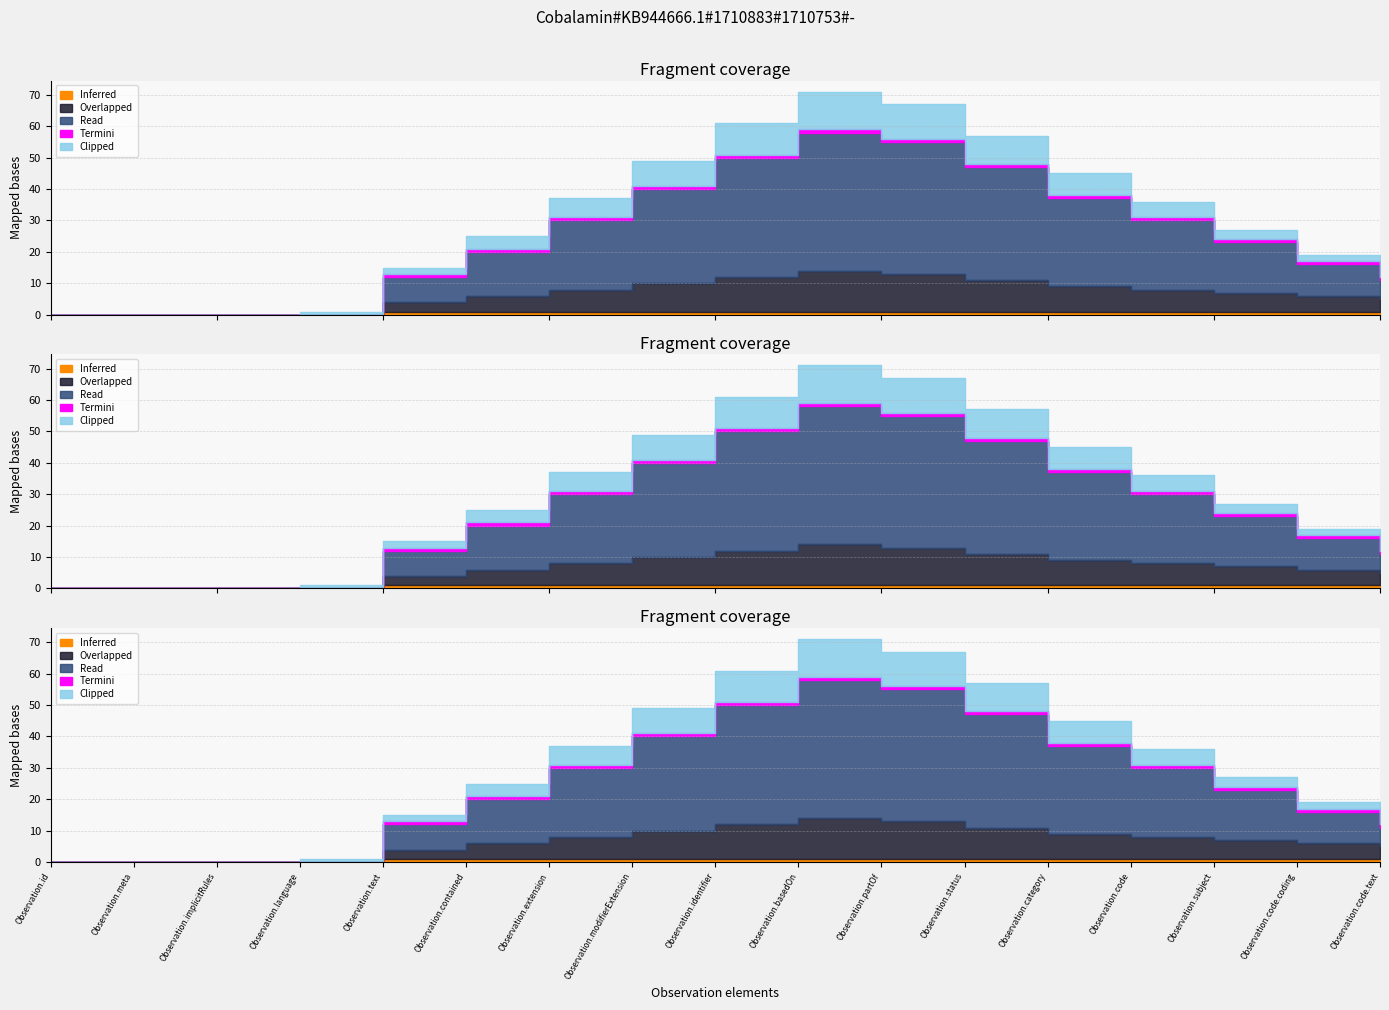

Between Observation.subject and Observation.code.coding, which series saw the biggest shift?

Read